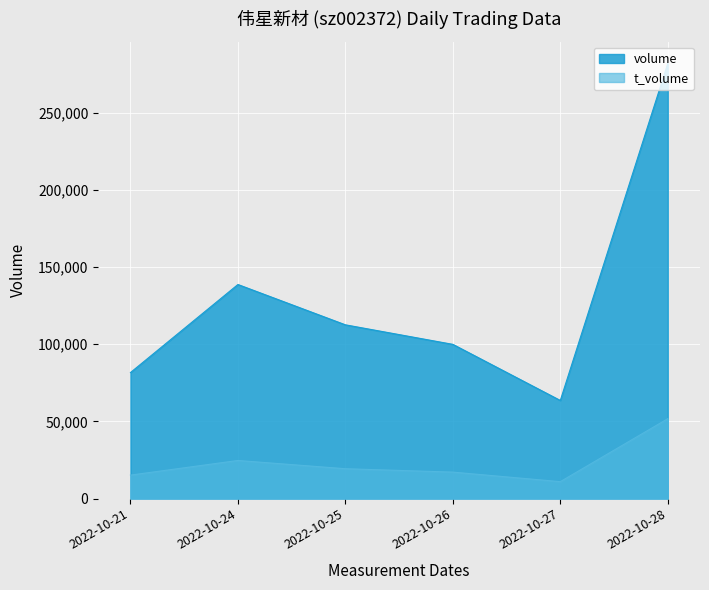

Does the chart display data point markers on the line(s)?

No